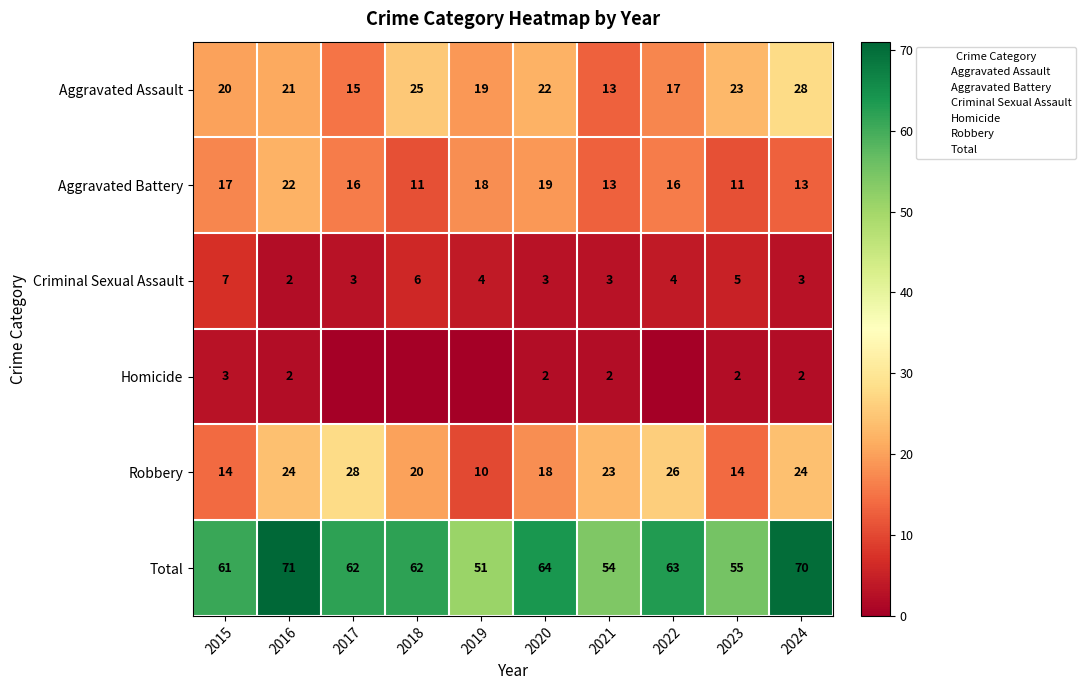

The value of Robbery at 2022 is 26. True or false?

True